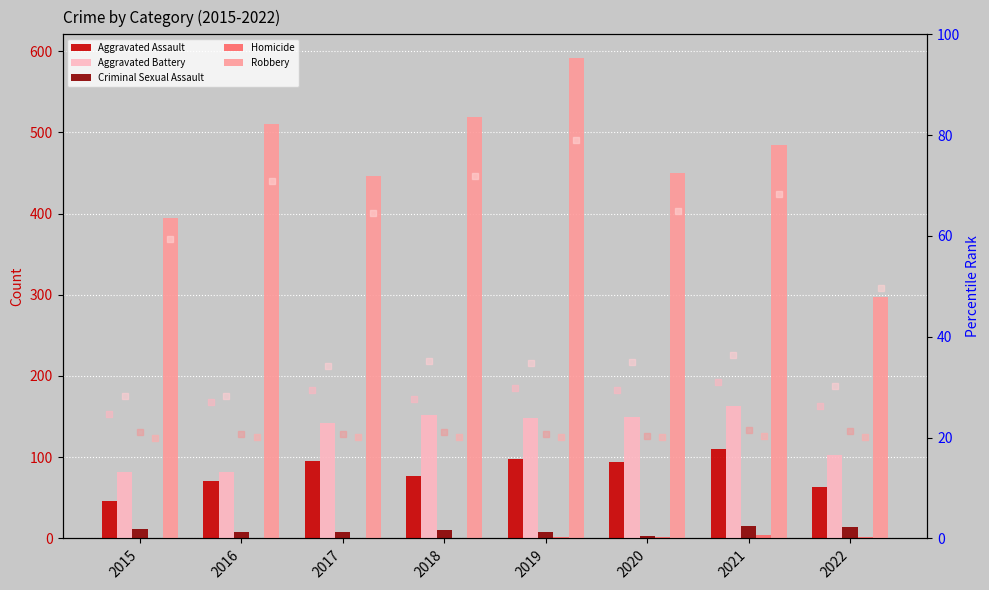

Which series has the largest total across all categories?

Robbery